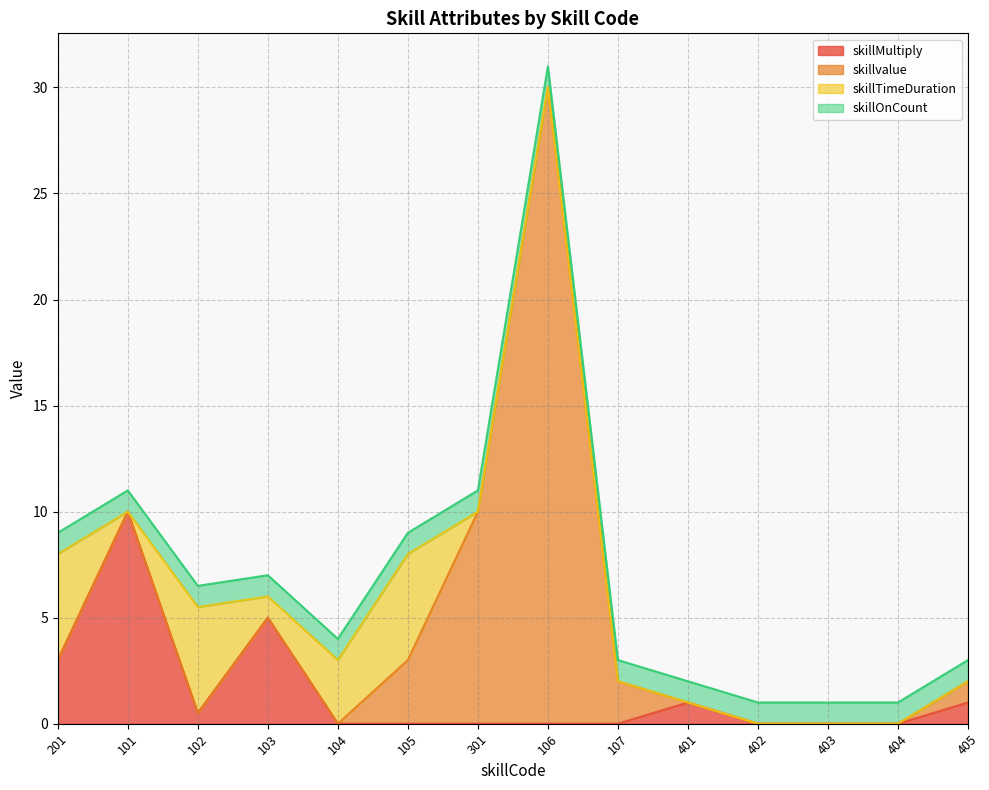

What is the label of the 8th point from the left?

106